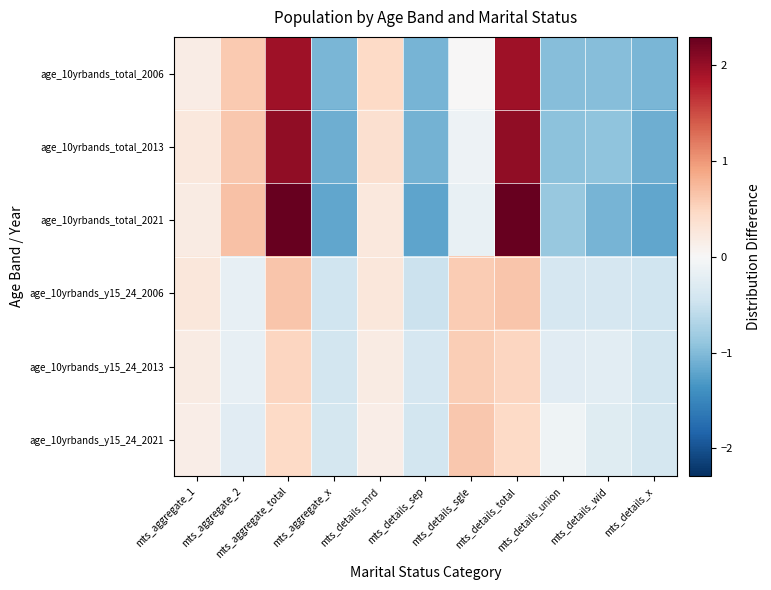

Which series has the largest total across all categories?

age_10yrbands_total_2013